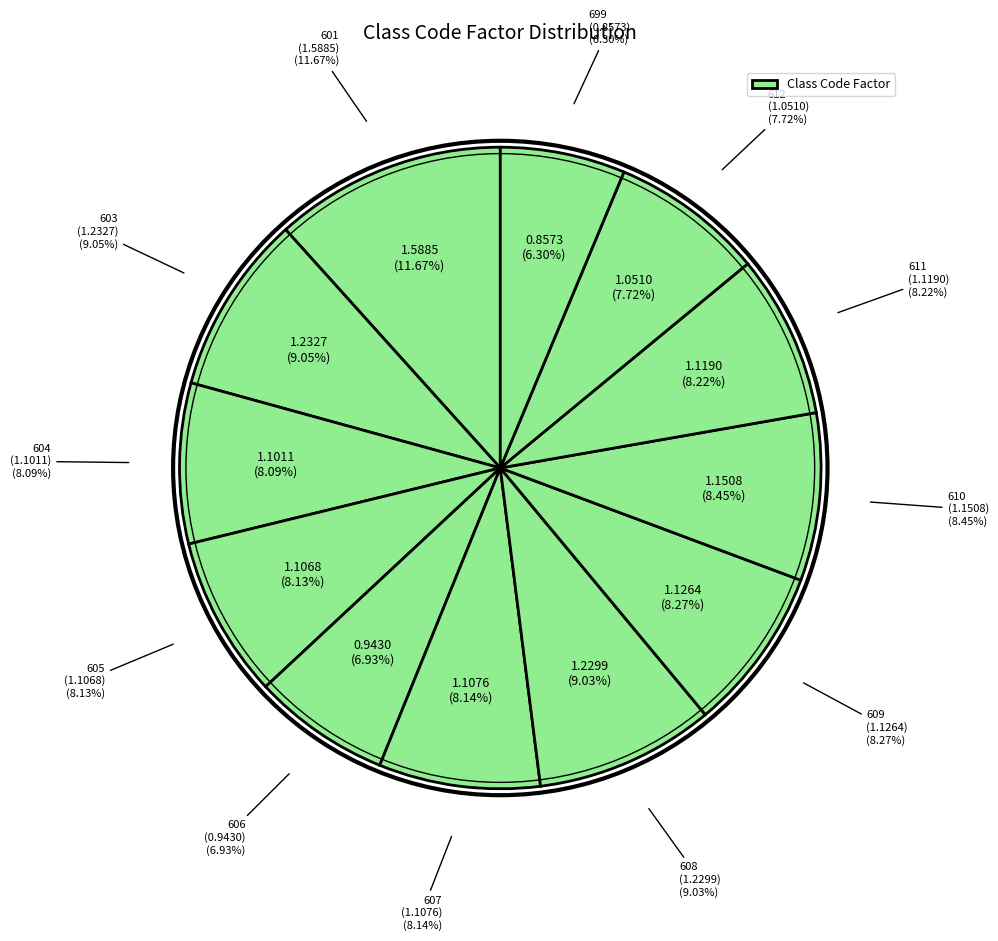

Does 605 account for over 50% of the chart?

No